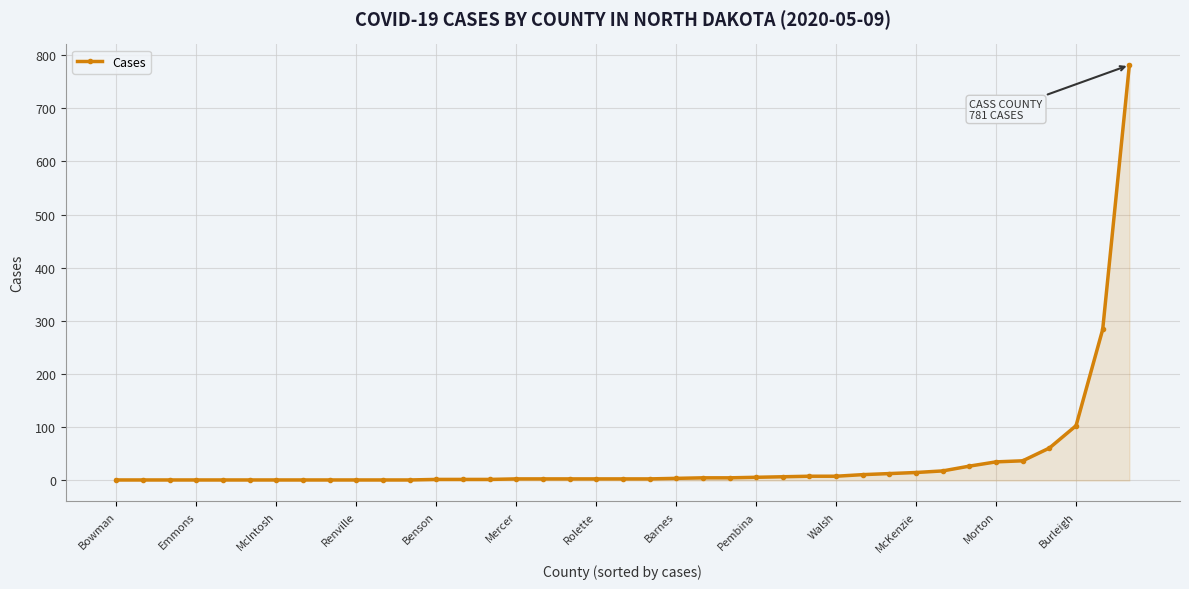

How many data points does each series have?

39